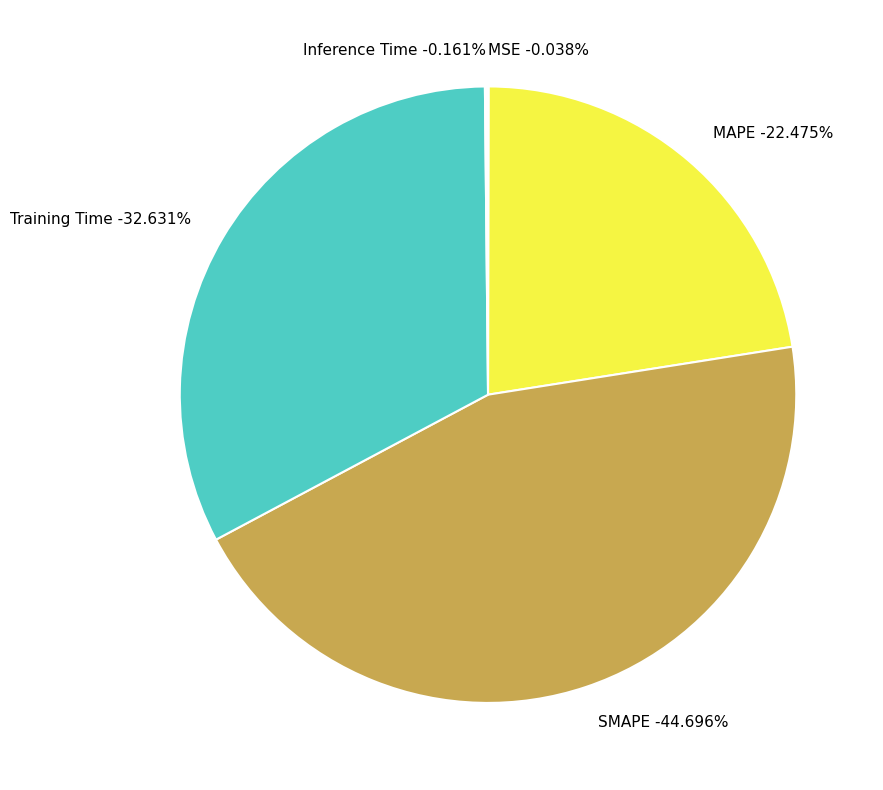

To the nearest percent, what percentage of the pie is MAPE?

22%